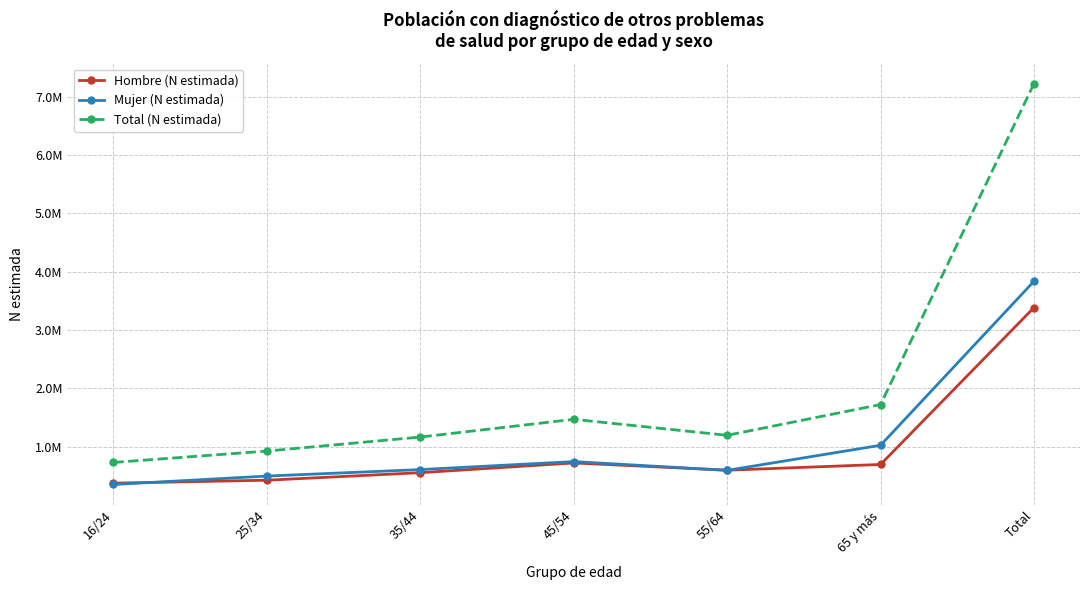

At 35/44, list the series in order from smallest to largest.

Hombre (N estimada), Mujer (N estimada), Total (N estimada)